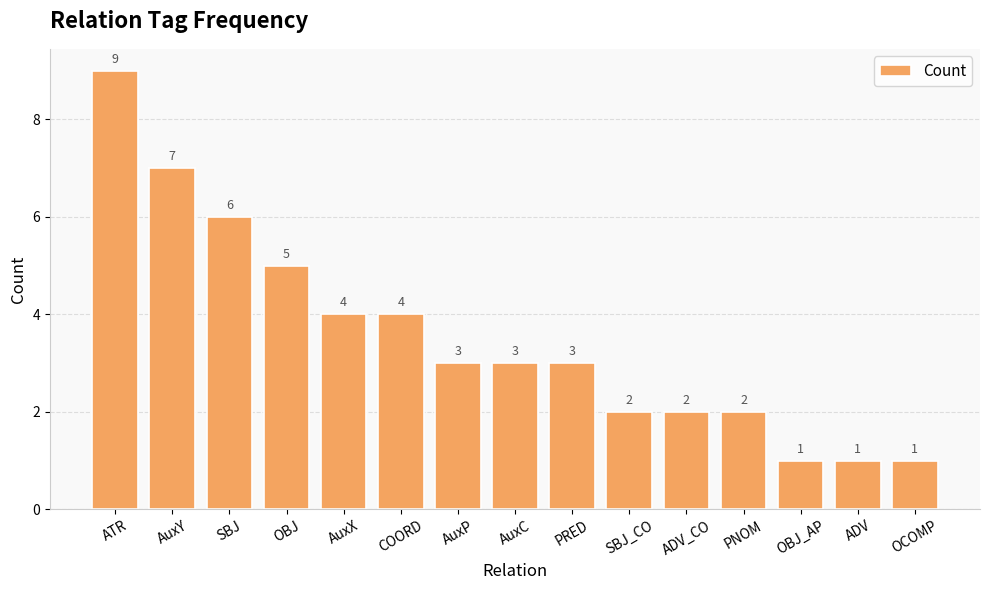

At which label does the data first exceed 3?

ATR